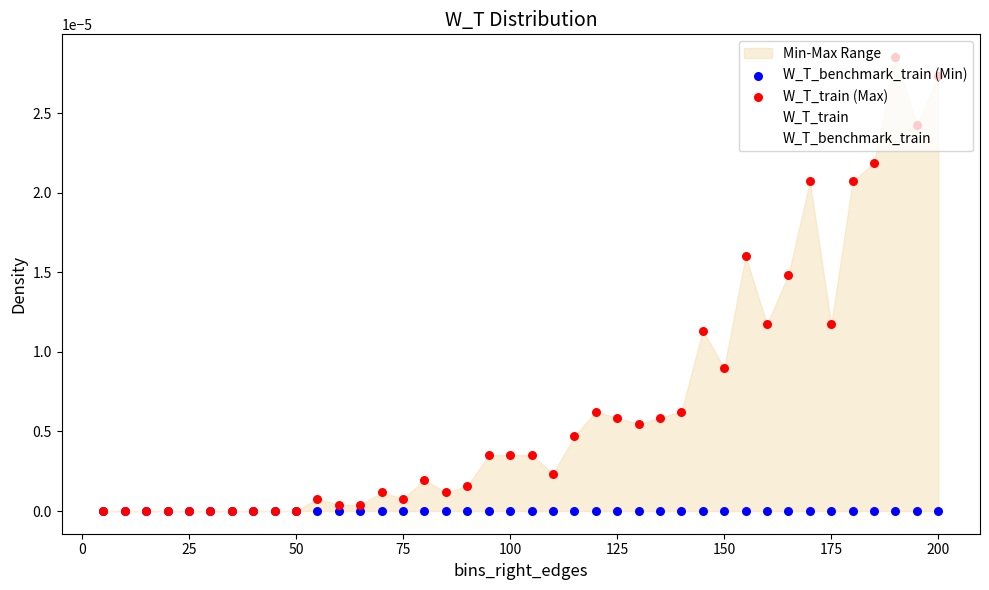

Which series contains the lowest Y value?

W_T_train